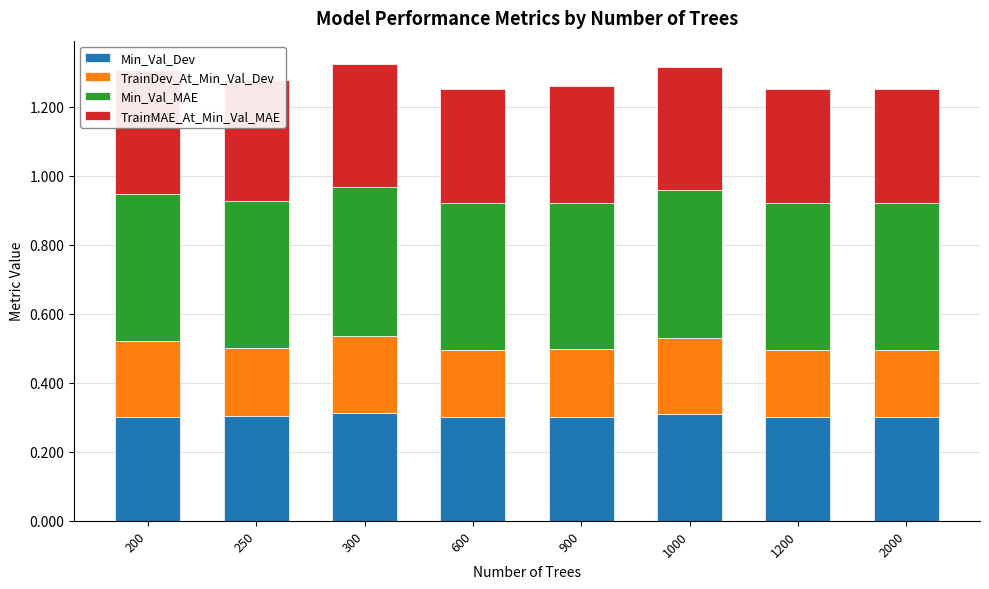

The value of Min_Val_MAE at 200 is 0.7. True or false?

False